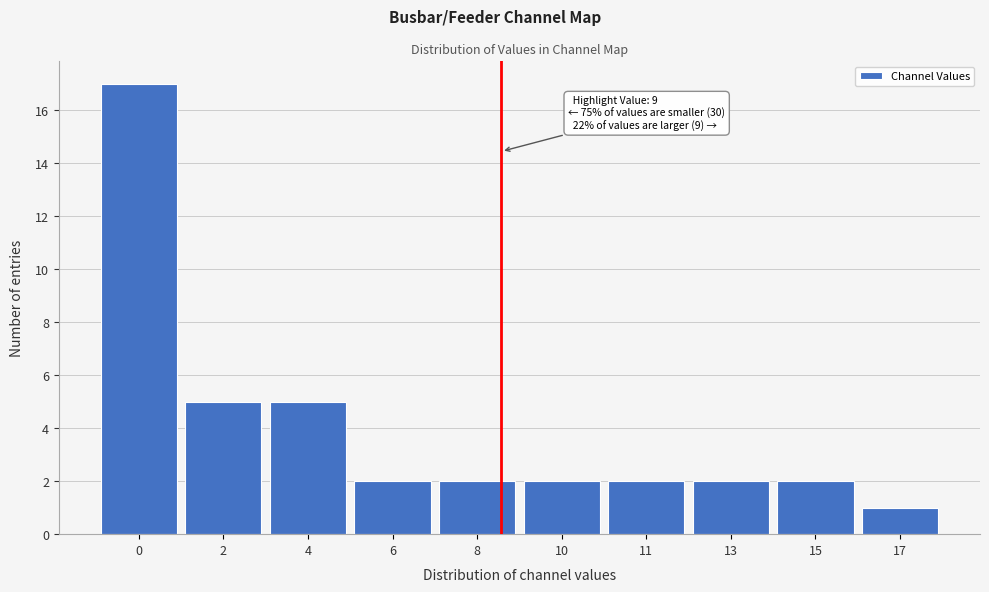

Reading left to right, transcribe all the data shown in this chart.

0=17	2=5	4=5	6=2	8=2	10=2	11=2	13=2	15=2	17=1